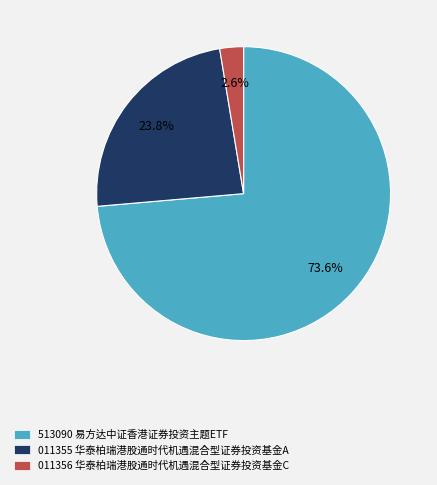

Between 513090 易方达中证香港证券投资主题ETF and 011355 华泰柏瑞港股通时代机遇混合型证券投资基金A, which is larger?

513090 易方达中证香港证券投资主题ETF